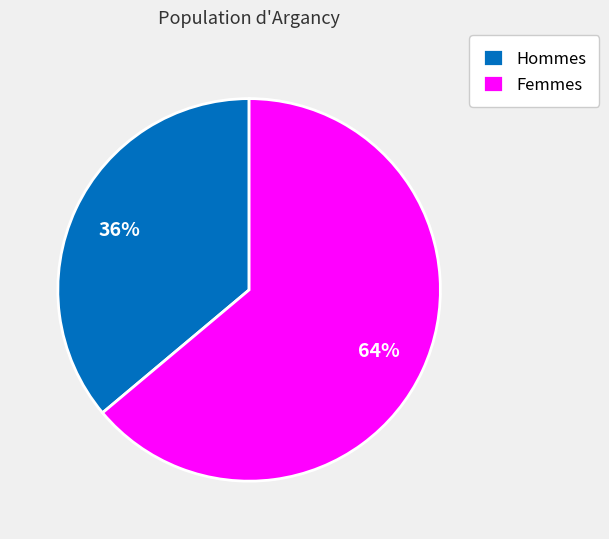

True or false: Femmes accounts for 53% of the total.

False